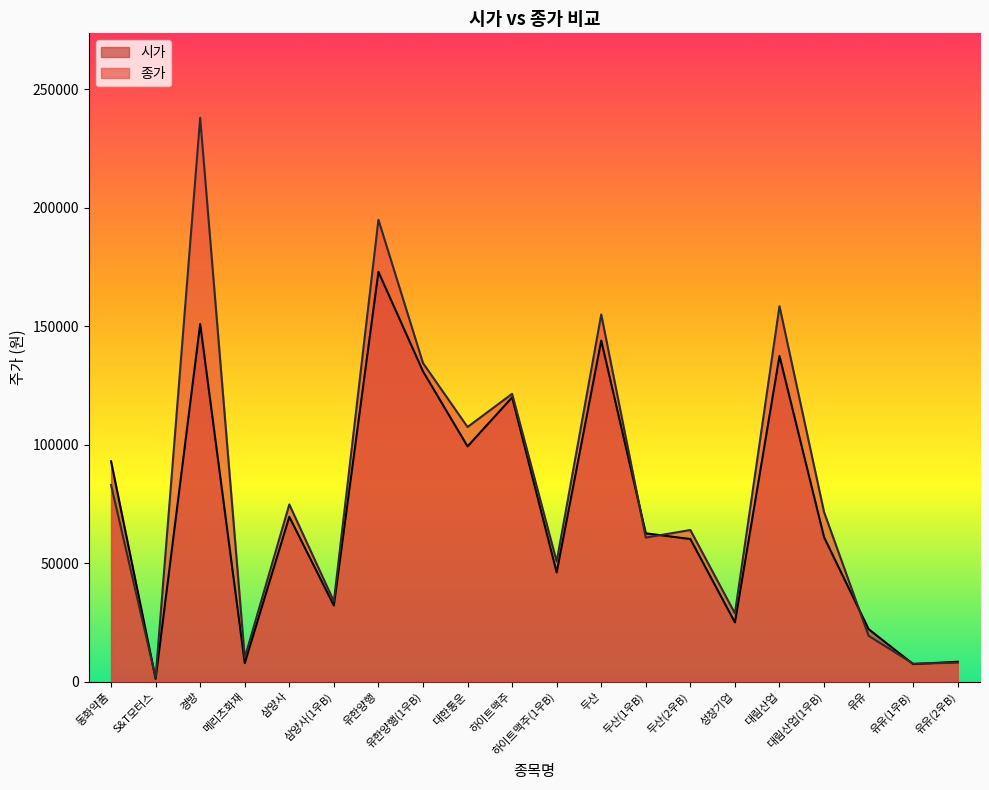

What is the label of the 8th point from the left?

유한양행(1우B)